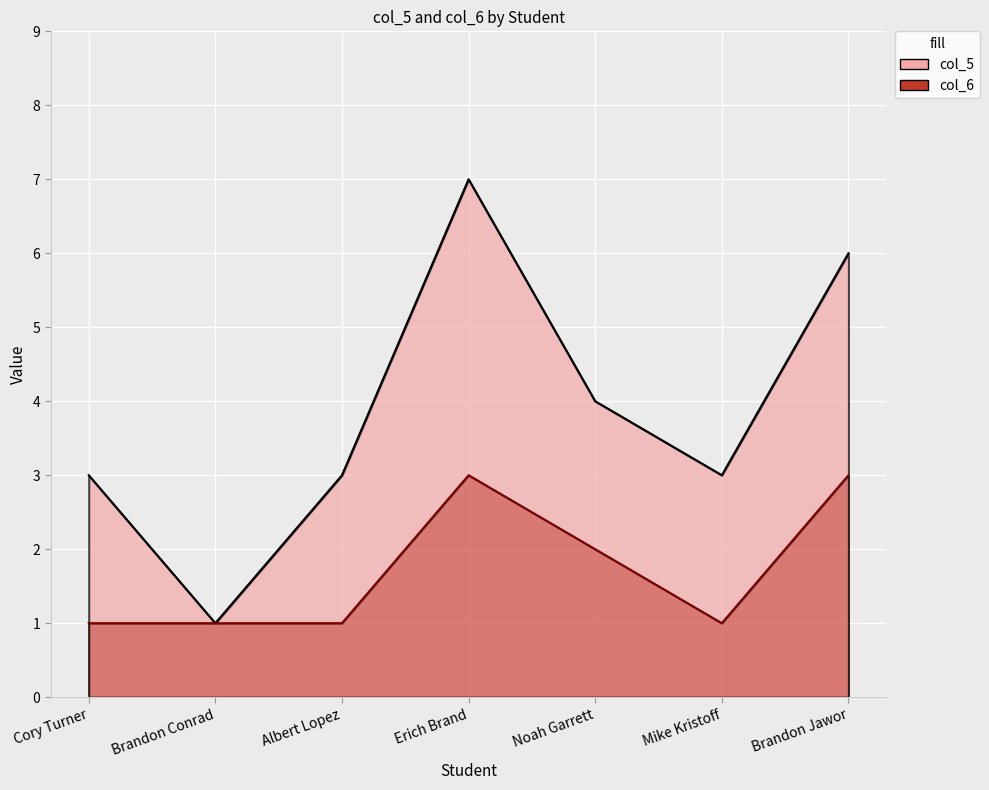

What is the sum of all col_6 values?

12